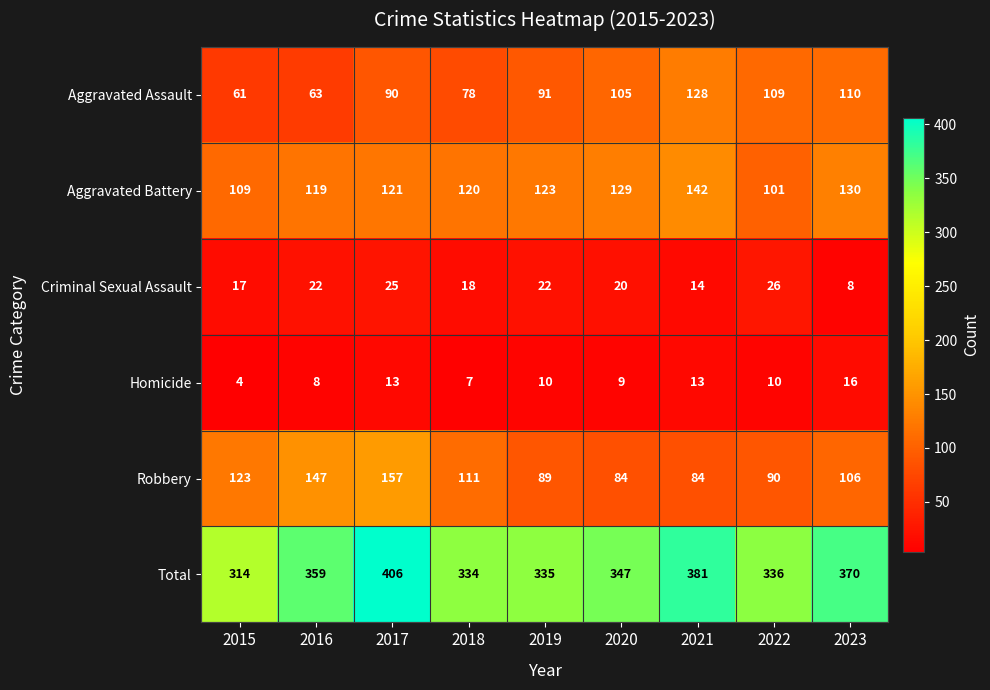

What is the total value across all series at 2020?

694